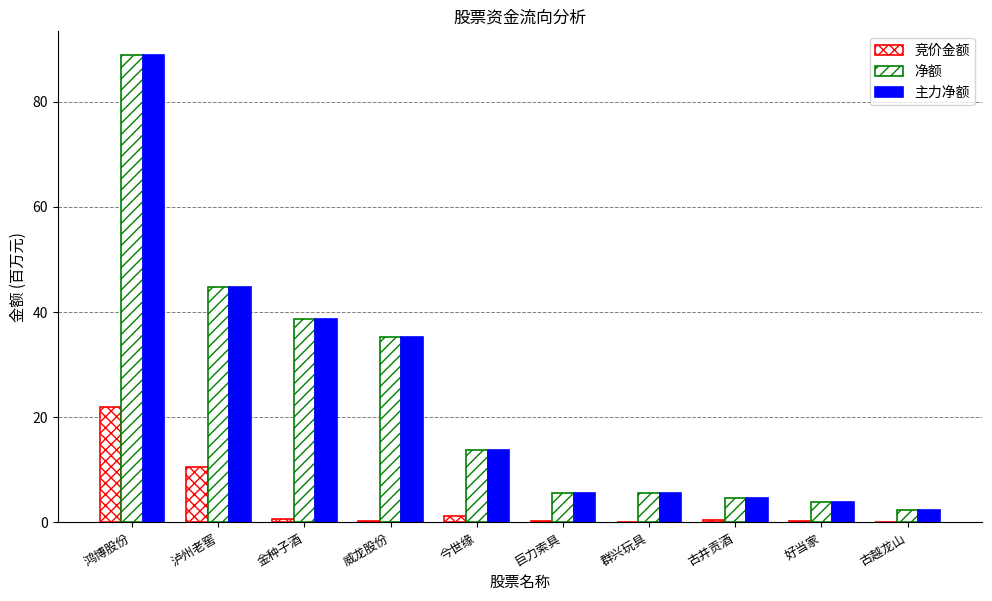

What is the difference between the 净额 values at 今世缘 and 泸州老窖?

31.0